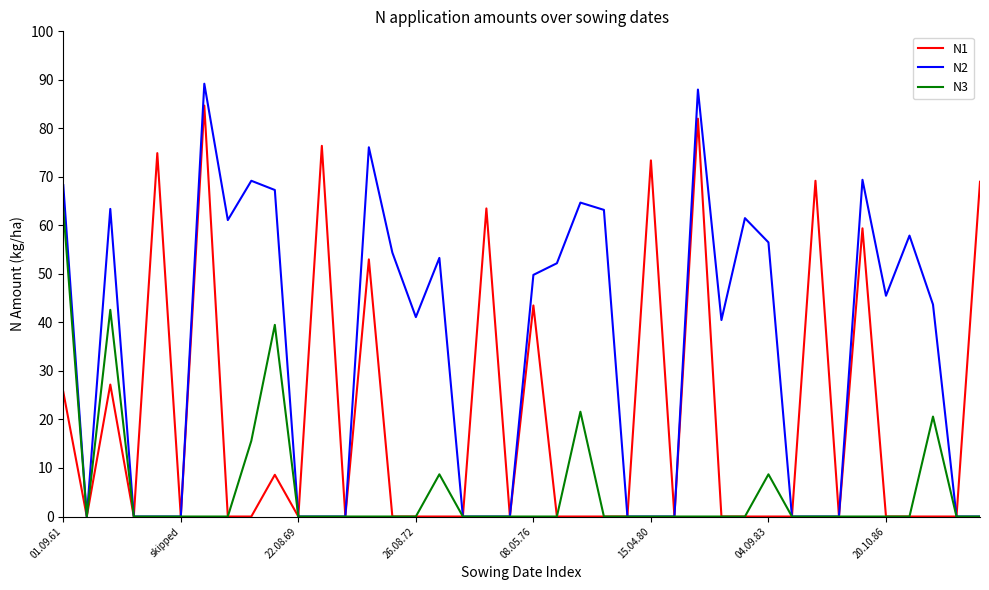

What is the average value of the N3 series?

5.5